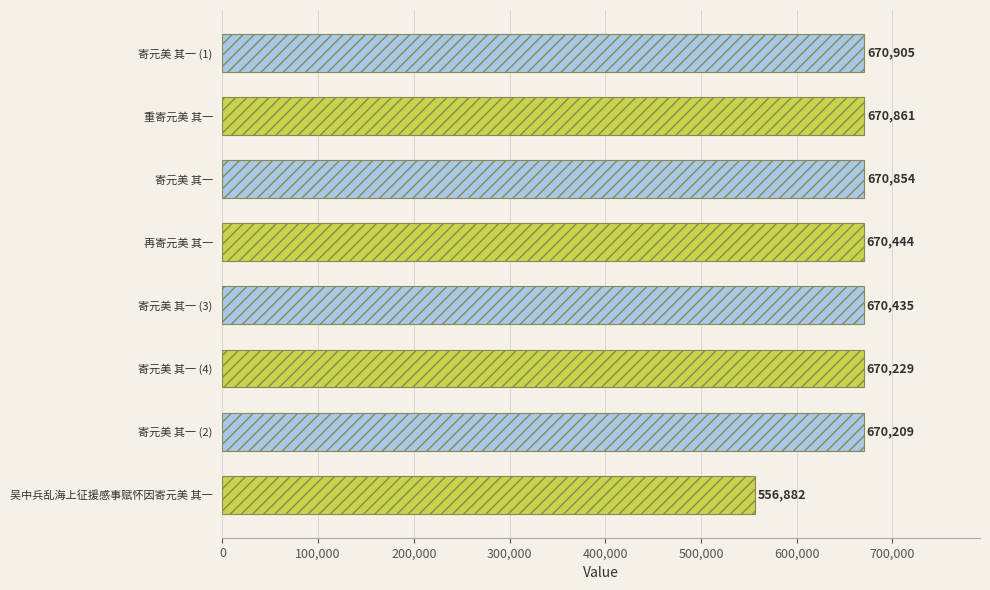

What is the difference between the maximum and second lowest values?

696